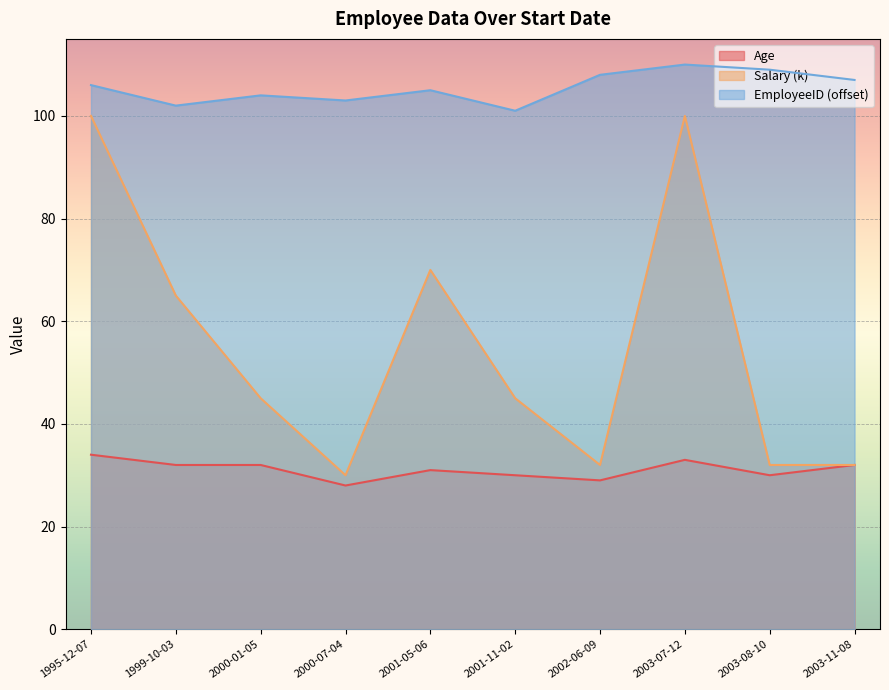

Rank the series by their average value, from lowest to highest.

Age, Salary (k), EmployeeID (offset)